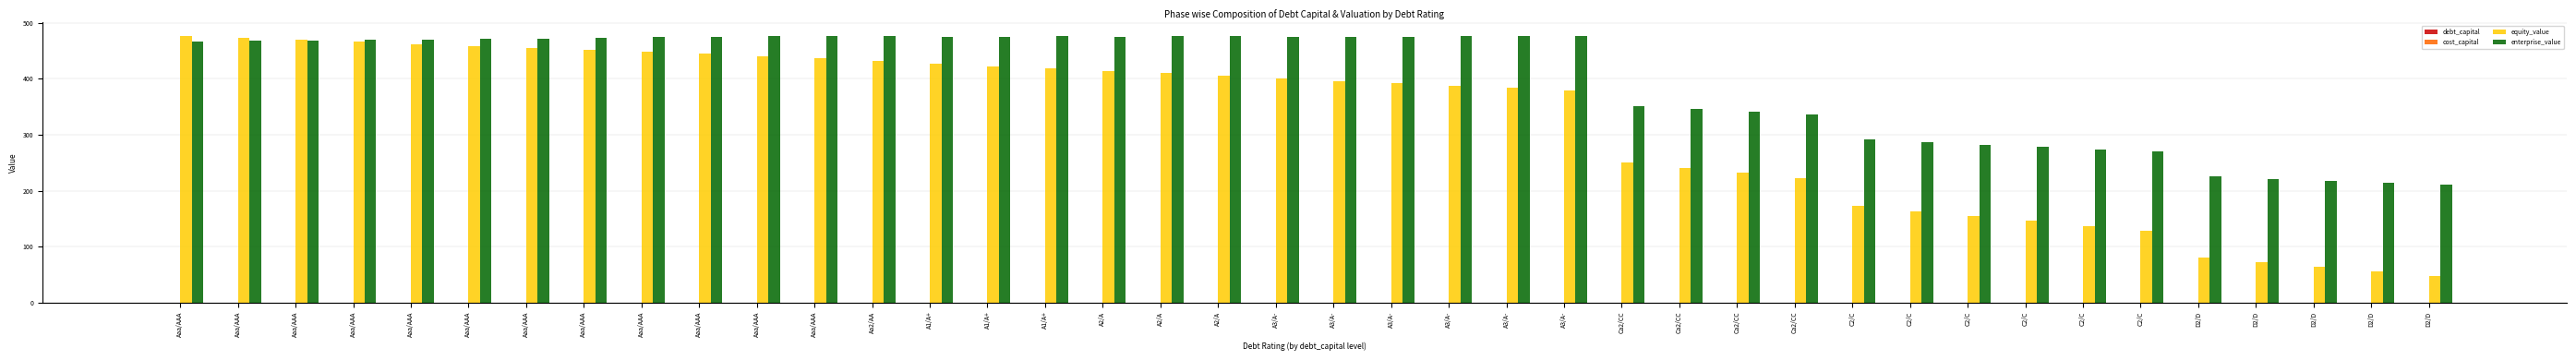

How many groups of bars are there?

40